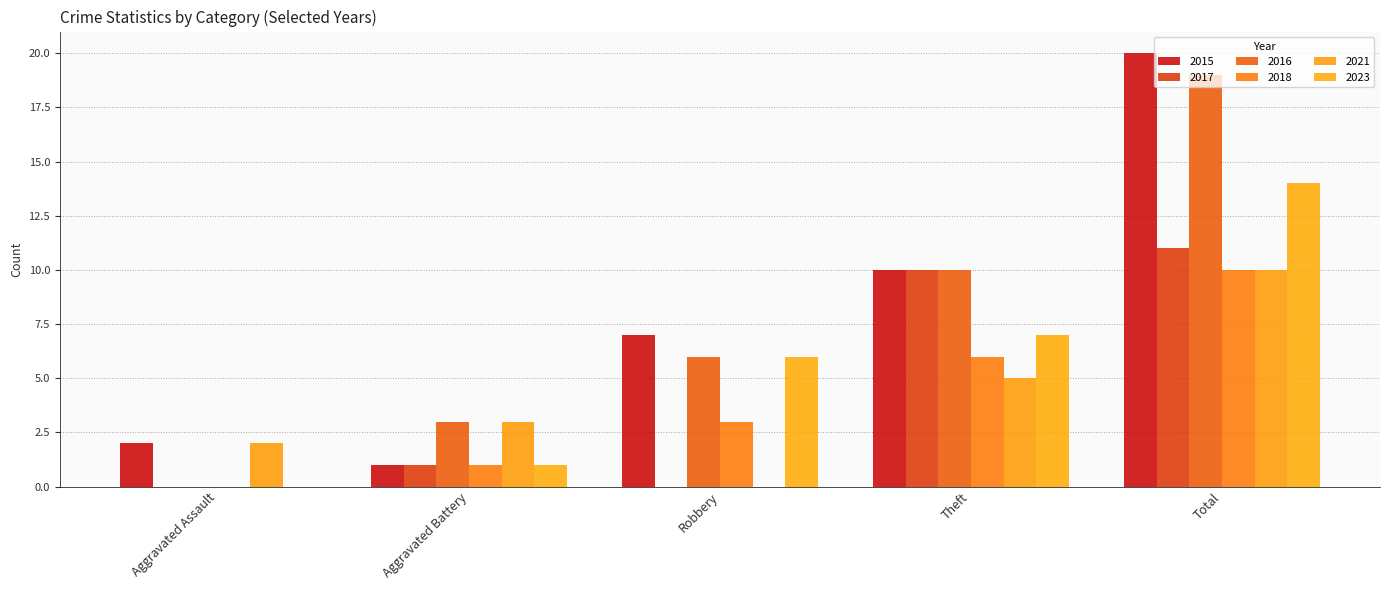

How many groups of bars are there?

5